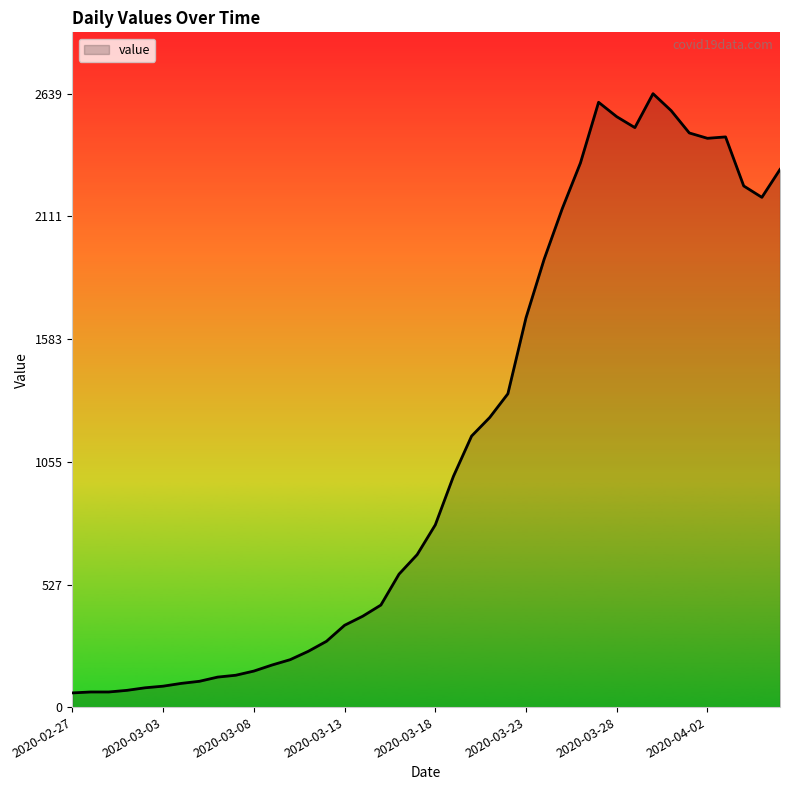

What is the difference between the maximum and minimum values?

2578